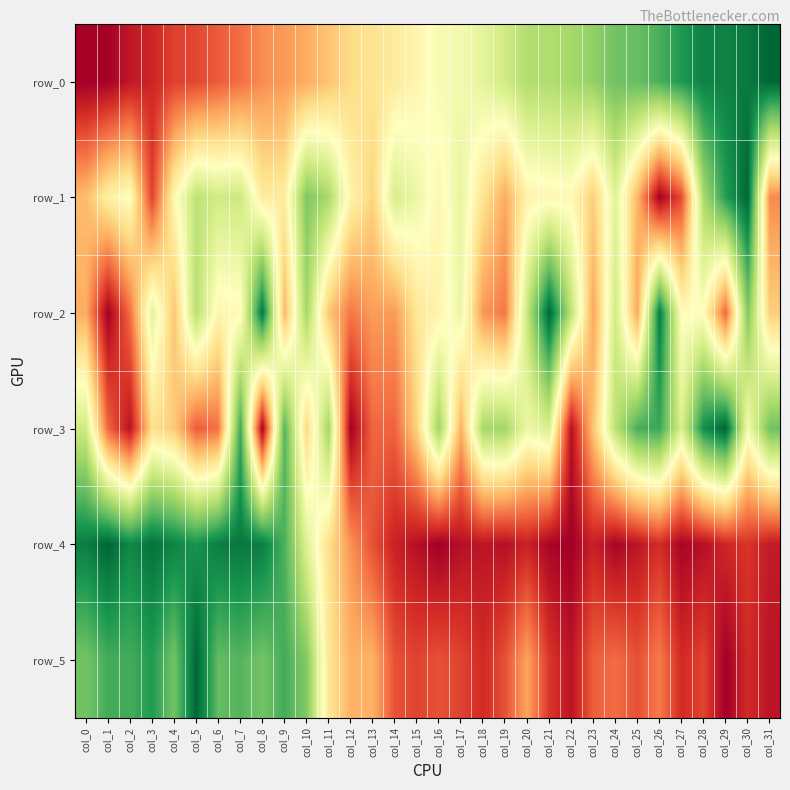

Reading left to right, what are all the values shown in this chart?

row_0: 0.0	0.0	0.1	0.1	0.1	0.1	0.2	0.2	0.3	0.3	0.3	0.3	0.4	0.4	0.4	0.5	0.5	0.5	0.6	0.6	0.7	0.7	0.7	0.7	0.8	0.8	0.8	0.9	0.9	0.9	1.0	1.0
row_1: 0.3	0.5	0.5	0.1	0.5	0.7	0.6	0.6	0.4	0.4	0.8	0.7	0.5	0.4	0.6	0.5	0.5	0.6	0.4	0.3	0.5	0.5	0.5	0.4	0.6	0.3	0.0	0.1	0.7	0.9	1.0	0.2
row_2: 0.3	0.0	0.2	0.6	0.3	0.7	0.5	0.5	1.0	0.3	0.7	0.4	0.2	0.3	0.3	0.4	0.5	0.5	0.3	0.2	0.6	1.0	0.7	0.3	0.6	0.3	1.0	0.5	0.5	0.2	0.8	0.4
row_3: 0.6	0.2	0.0	0.4	0.4	0.2	0.2	0.9	0.0	0.8	0.4	0.7	0.0	0.2	0.2	0.4	0.7	0.3	0.7	0.7	0.5	0.6	0.0	0.3	0.7	0.8	0.9	0.6	0.9	1.0	0.5	0.8
row_4: 1.0	1.0	0.9	1.0	0.9	0.9	1.0	1.0	1.0	0.8	0.6	0.4	0.3	0.2	0.1	0.0	0.0	0.0	0.0	0.0	0.1	0.0	0.0	0.1	0.0	0.0	0.1	0.0	0.0	0.1	0.1	0.1
row_5: 0.8	0.8	0.8	0.9	0.8	1.0	0.8	0.8	0.8	0.8	0.8	0.4	0.3	0.3	0.2	0.1	0.2	0.1	0.1	0.2	0.3	0.1	0.0	0.2	0.2	0.2	0.2	0.1	0.1	0.0	0.1	0.0